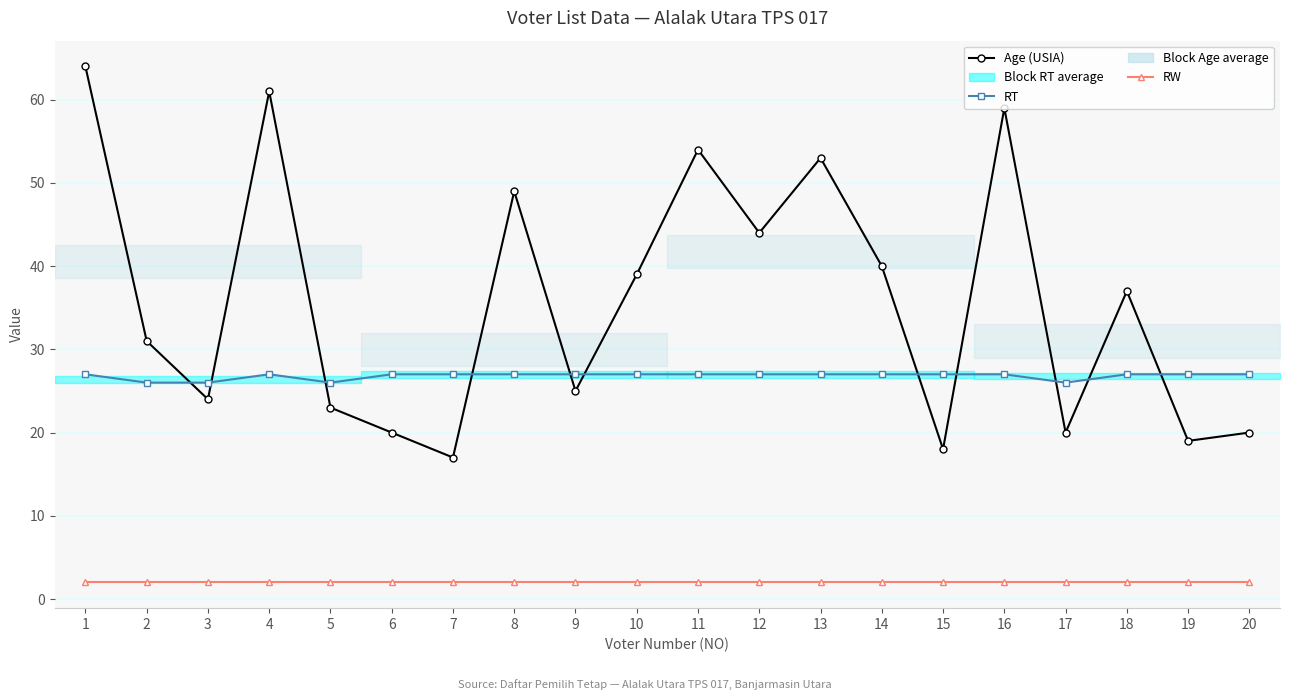

The Age (USIA) series shows 24 at 3. True or false?

True